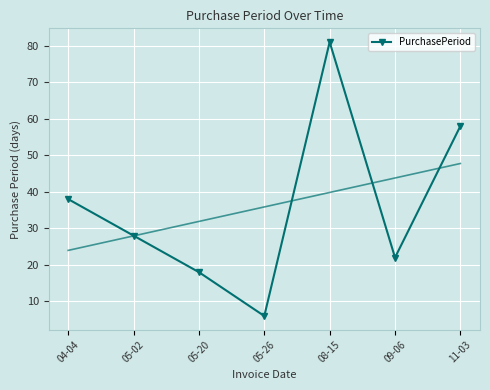

The chart shows a value of 42 at 08-15. True or false?

False